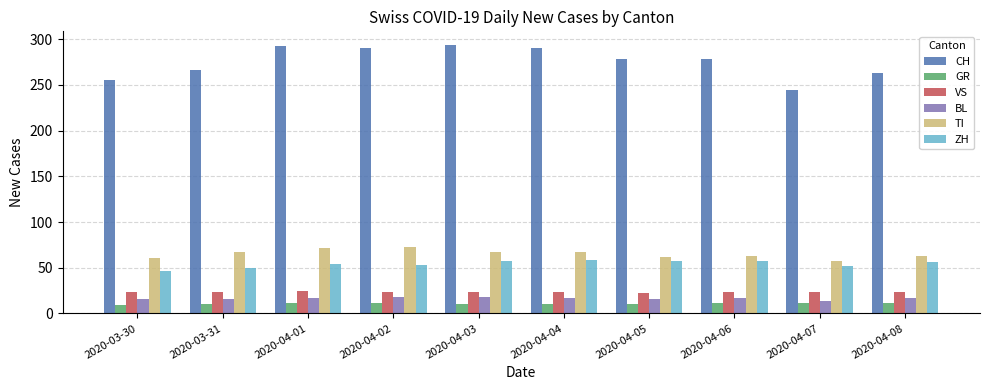

What is the average value of the VS series?

23